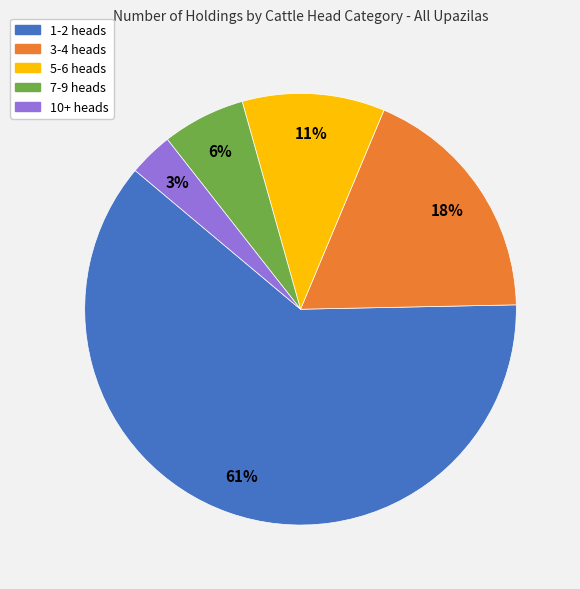

The 7-9 heads slice represents 15% of the pie. True or false?

False